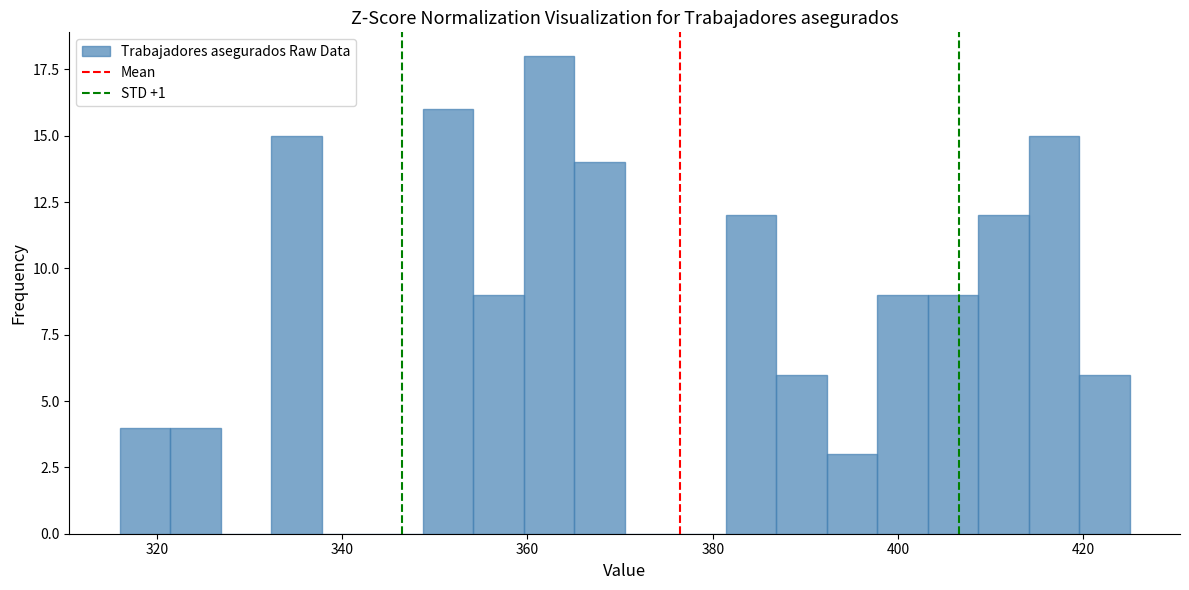

Around what value on the x-axis is the tallest bar? Give the approximate position of its centre, as read against the axis.

362